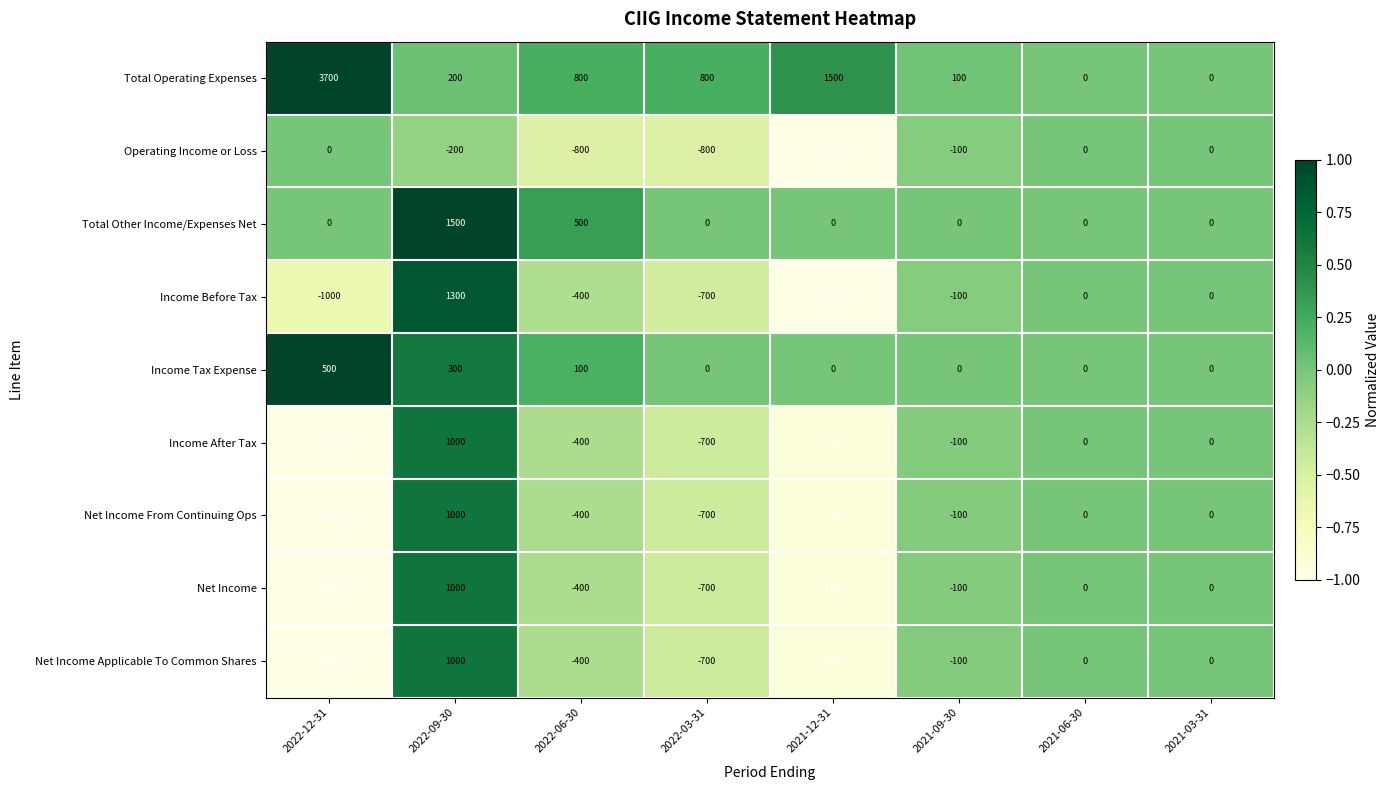

At which label does Net Income From Continuing Ops first exceed -100?

2022-09-30